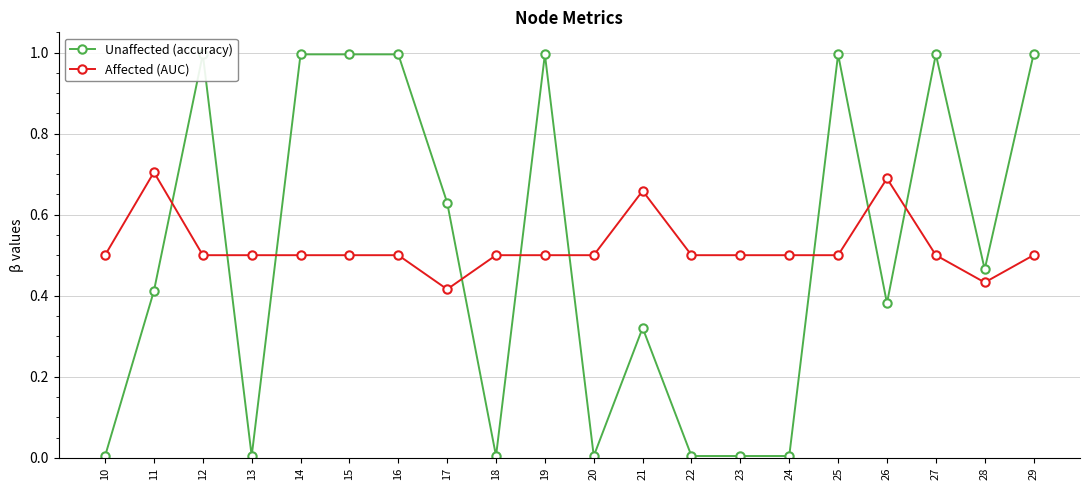

Does the chart display data point markers on the line(s)?

Yes